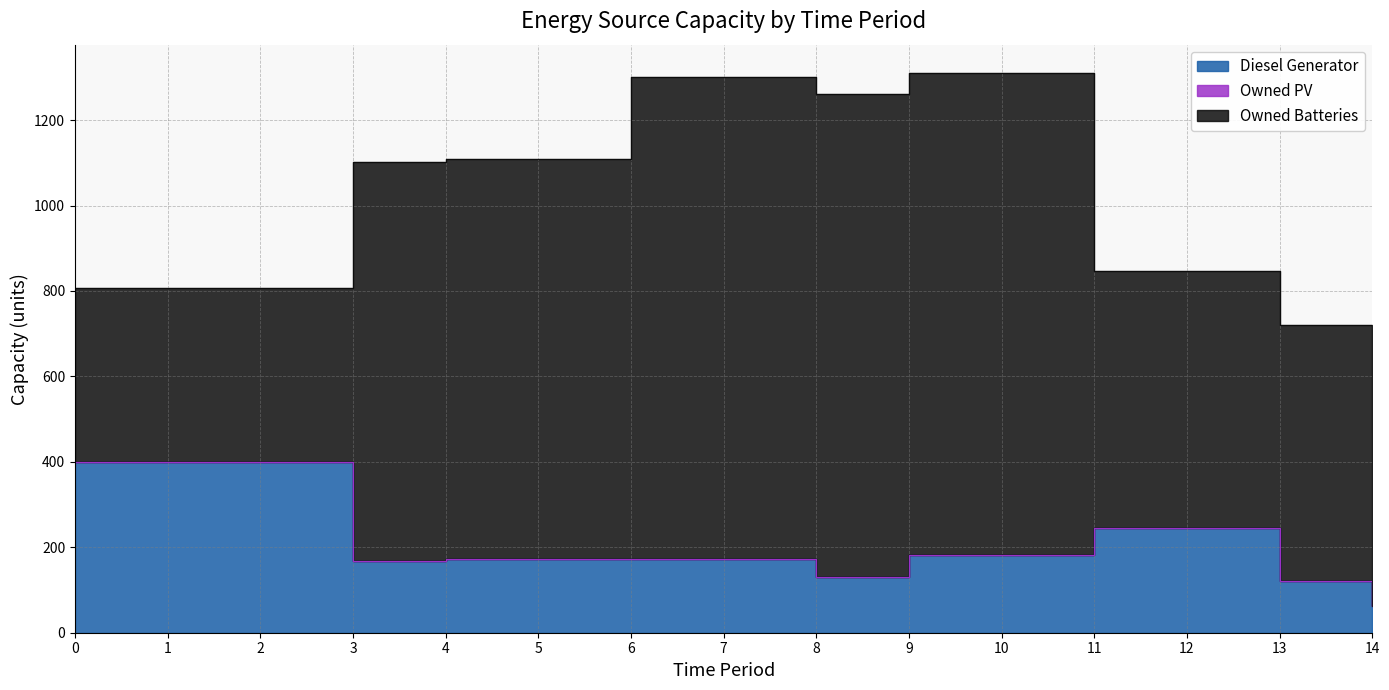

Which series changed the most between 4 and 13?

Owned Batteries